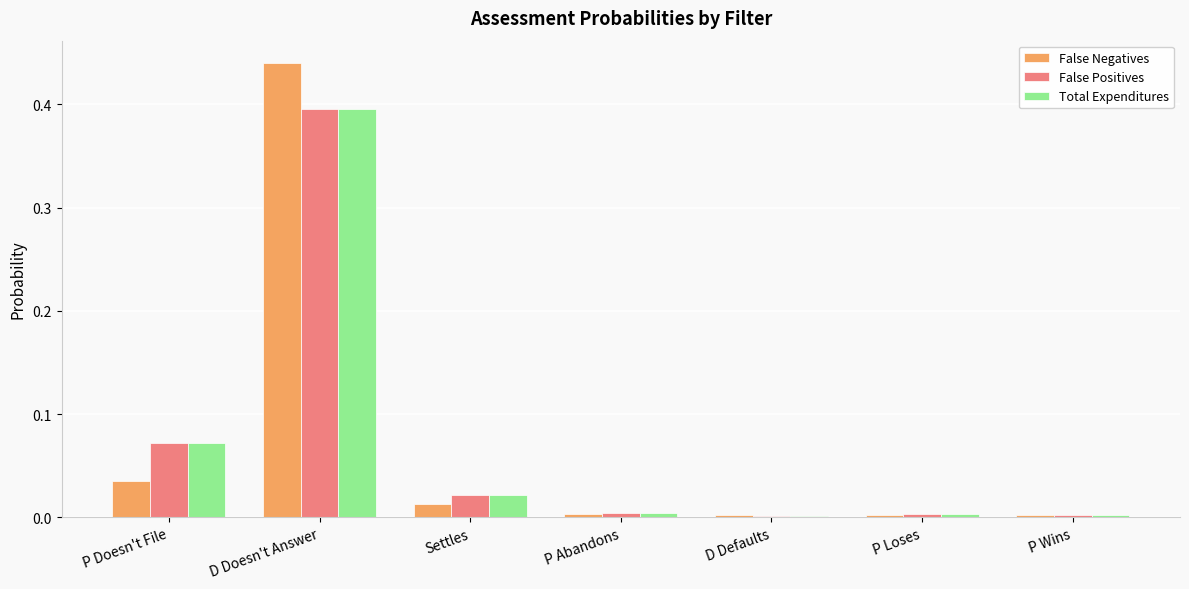

Which series has the widest spread of values?

False Negatives